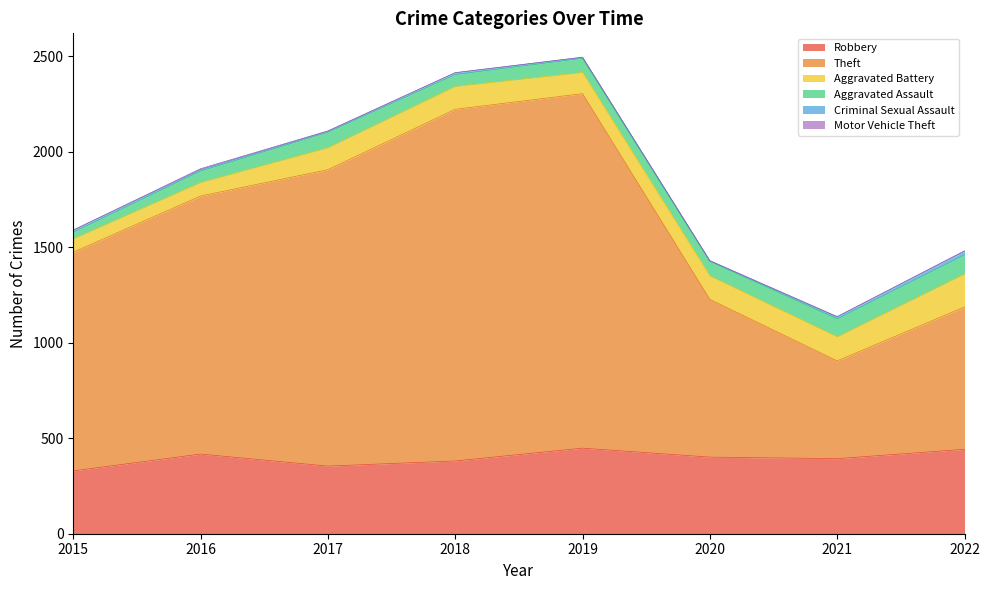

What is the difference between the Aggravated Battery values at 2020 and 2017?

8